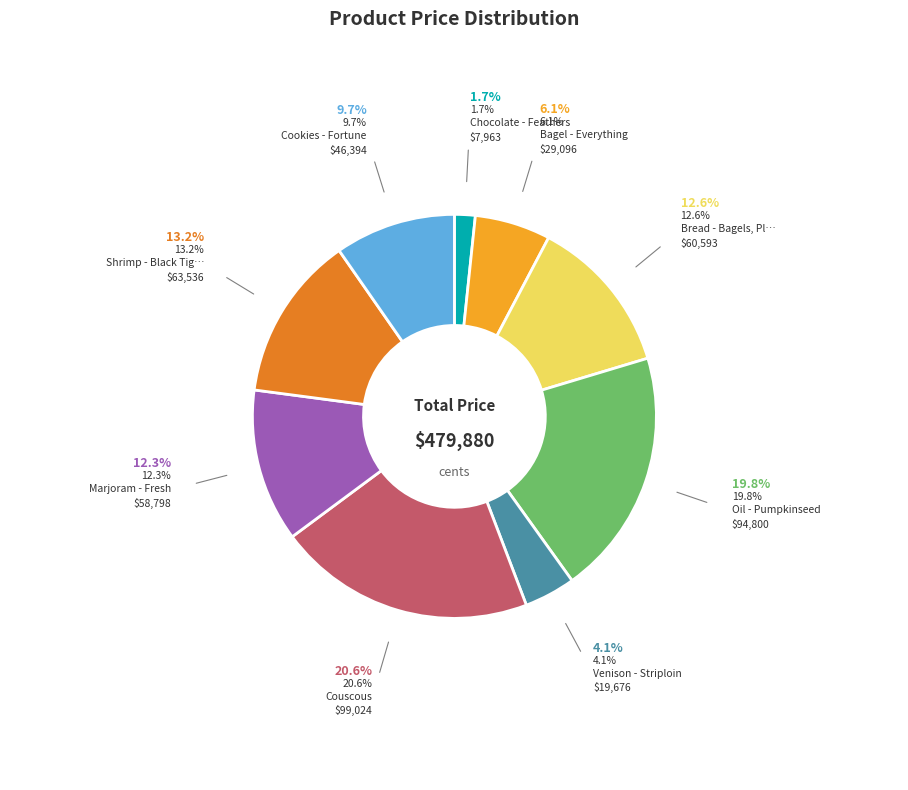

Is there any slice that represents more than half of the pie?

No